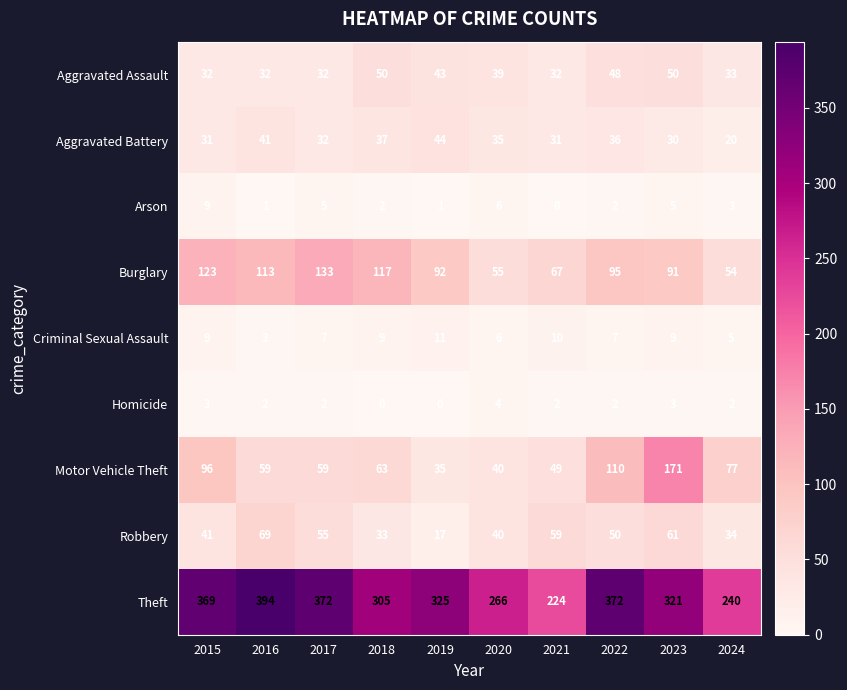

How many data points does each series have?

10